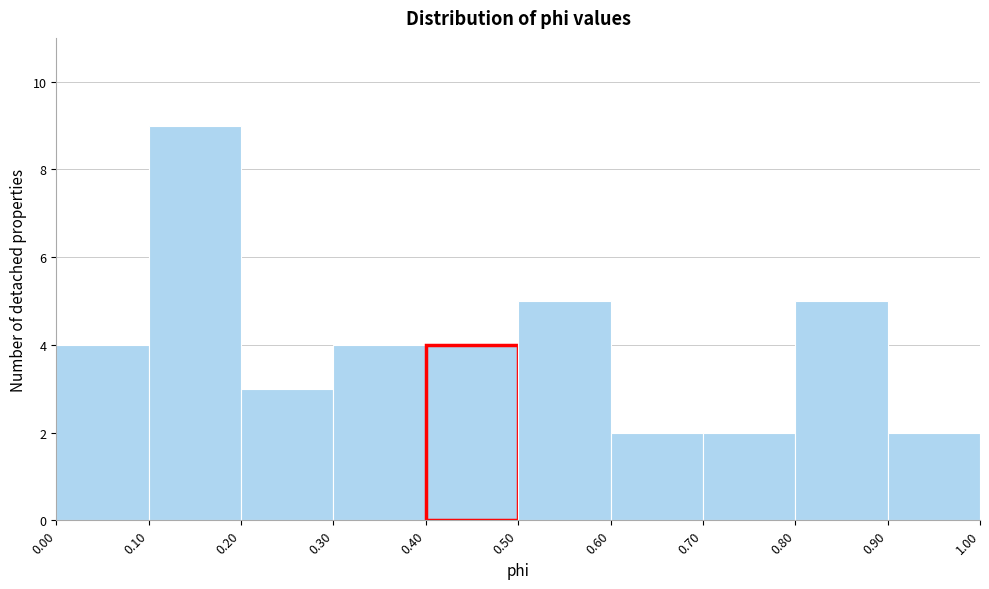

How tall is the bar that spans 0.10 to 0.20 on the x-axis? The values are not printed on the chart, so give them approximately, as read against the axis.

9